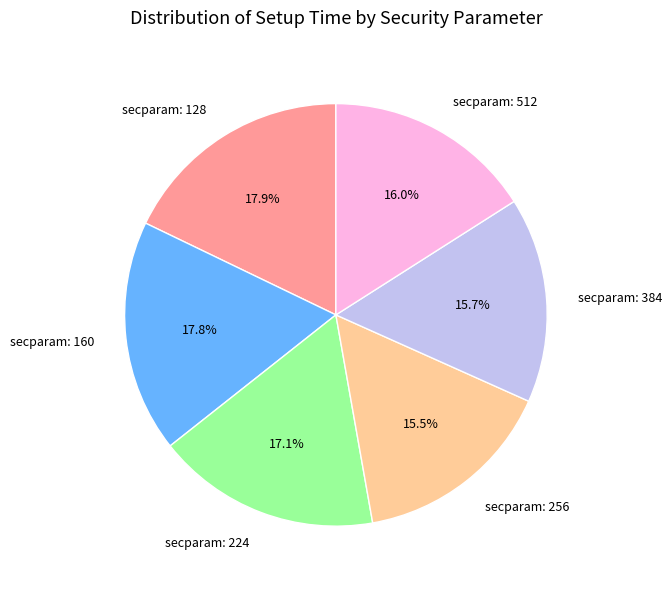

Does secparam: 128 account for over 50% of the chart?

No